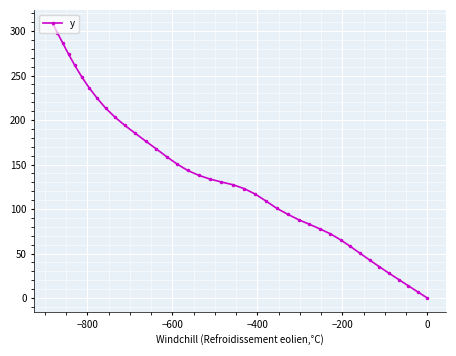

What is the value of the 18th point from the left?

137.9